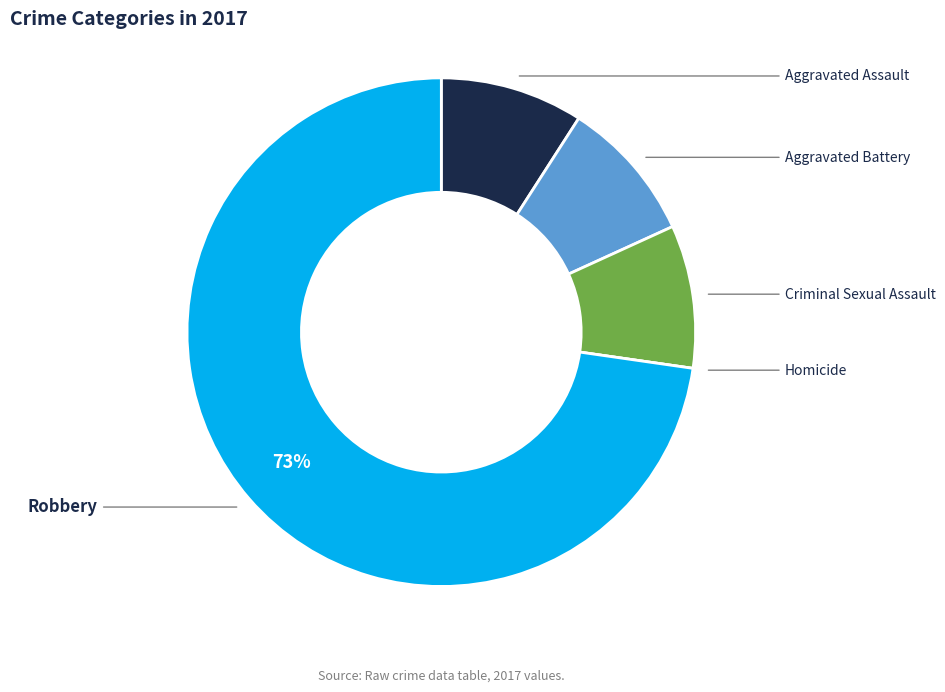

To the nearest percent, what is the average slice percentage?

20%